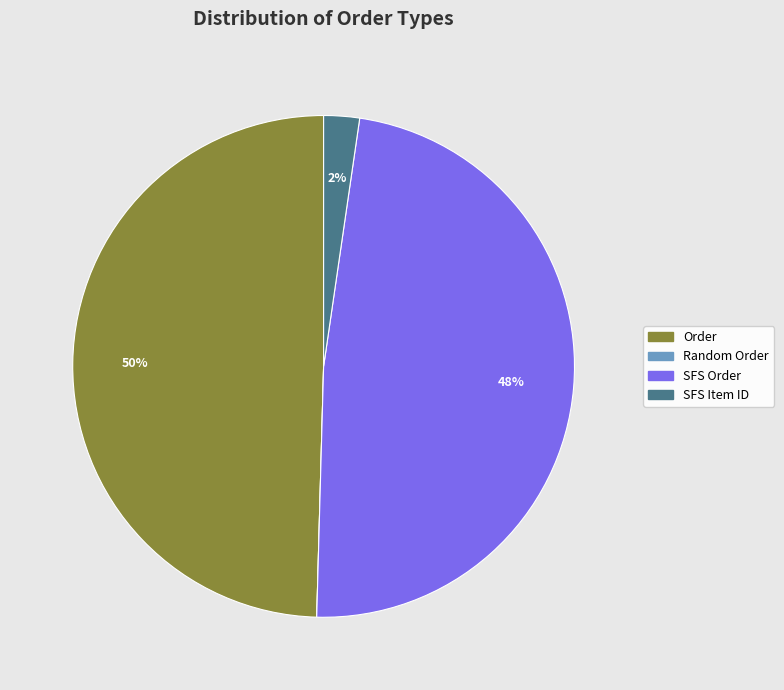

To the nearest percent, what is the combined percentage of Order and SFS Item ID?

52%